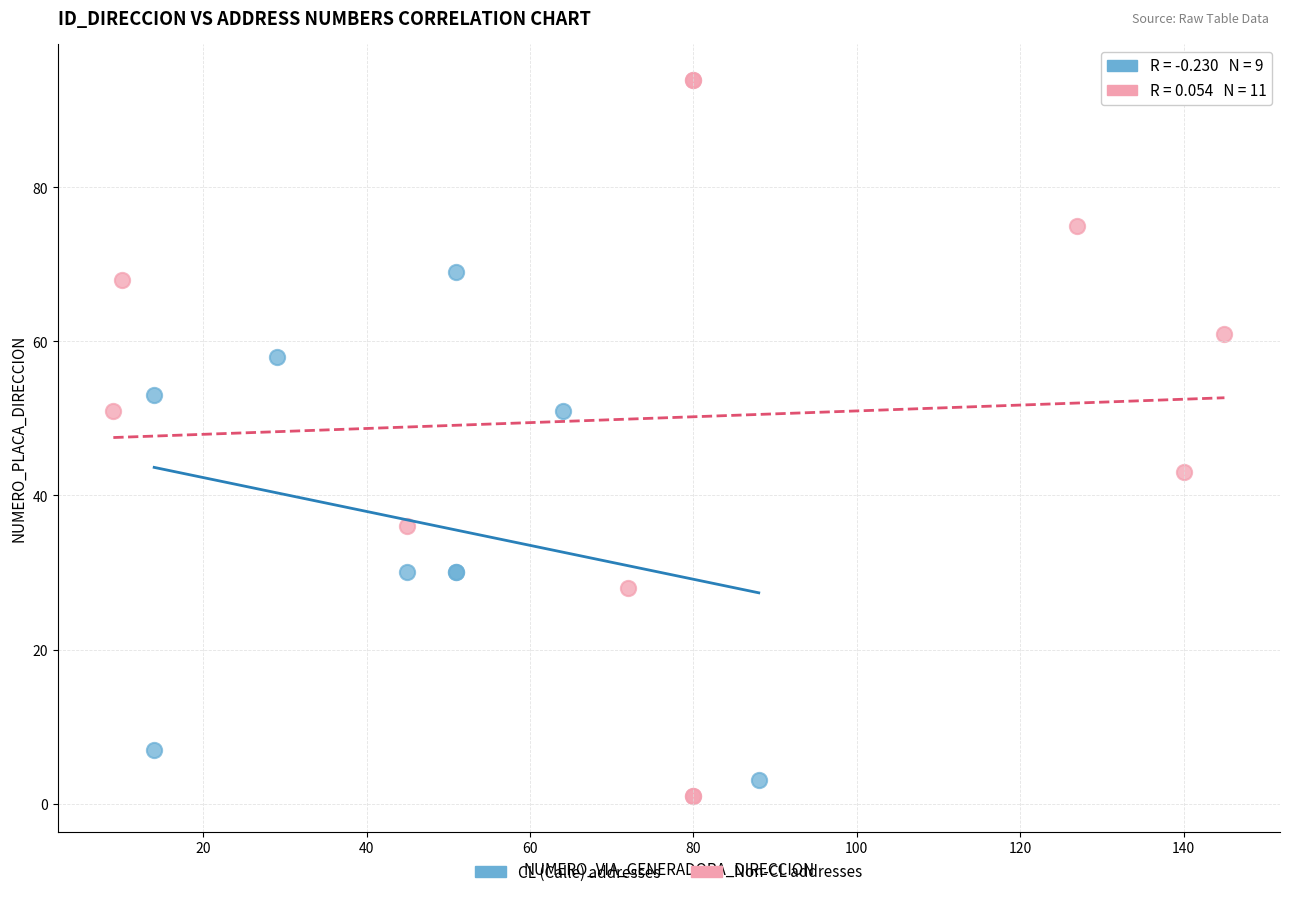

Which series has the widest spread of Y values?

Non-CL addresses